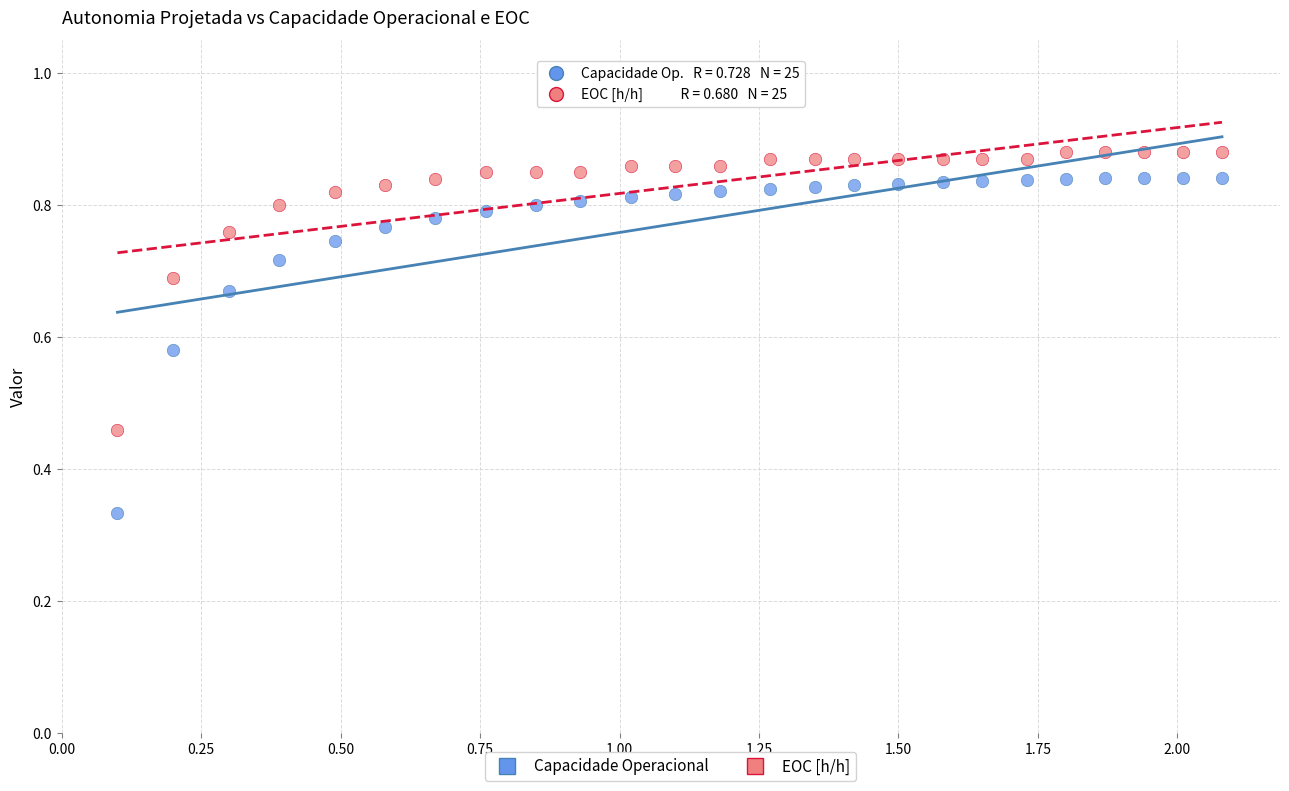

Across all data points, what is the range of X values (max minus min)?

2.0